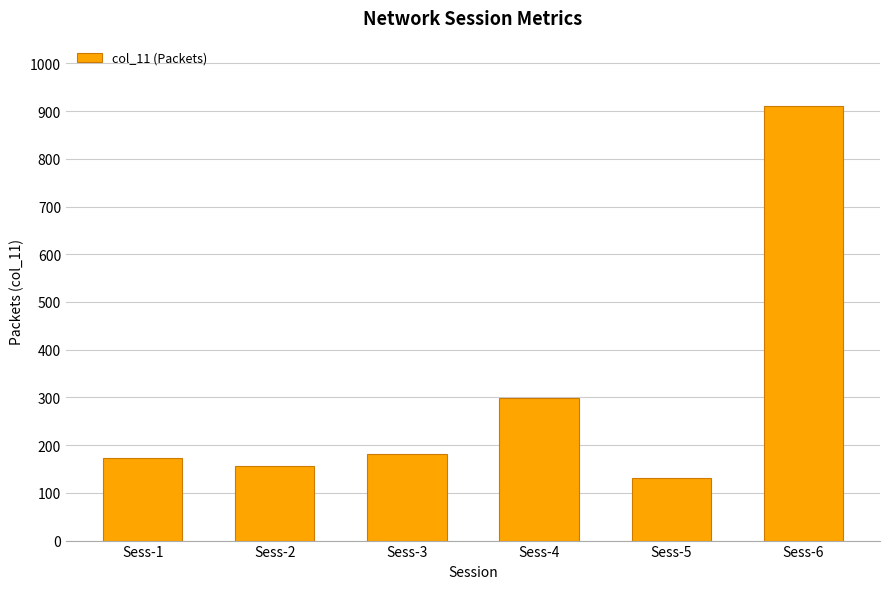

Which has a higher value, Sess-2 or Sess-4?

Sess-4